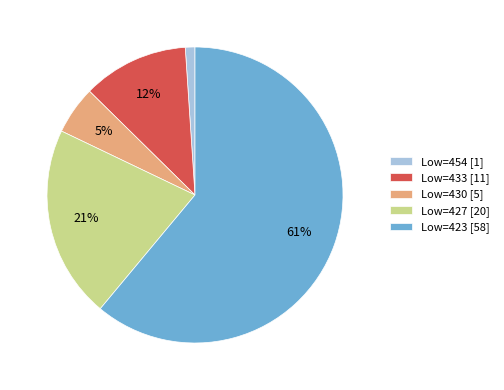

How many slices are in this pie chart?

5